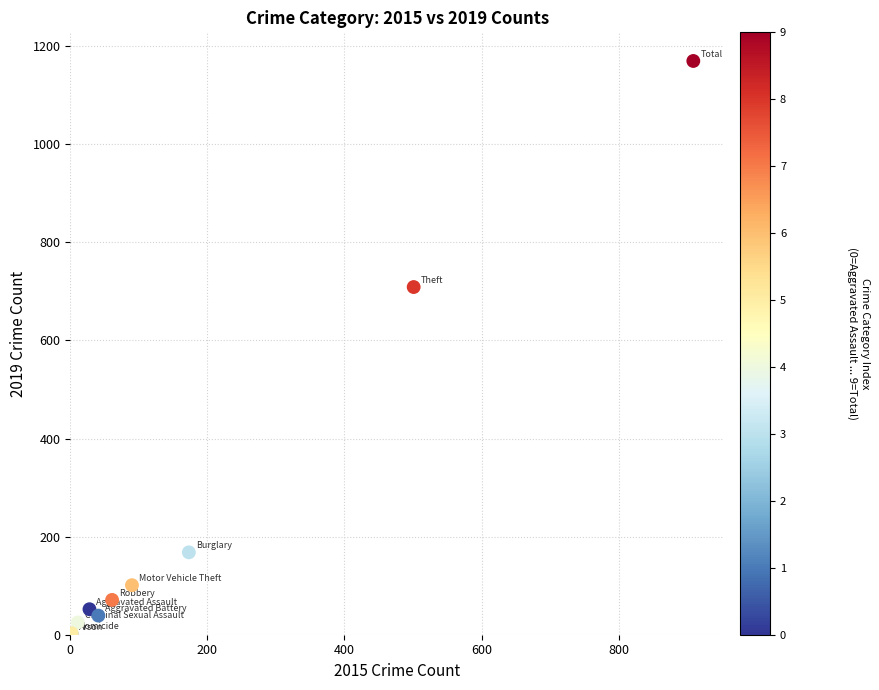

What Y value in the scatter plot is closest to 586?

709